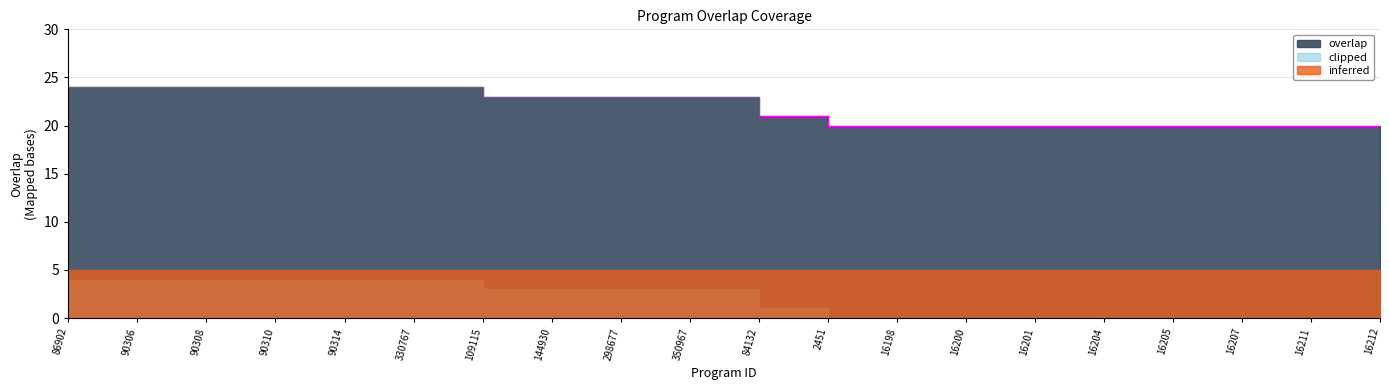

What is the change in value from 90310 to 16212?

-4